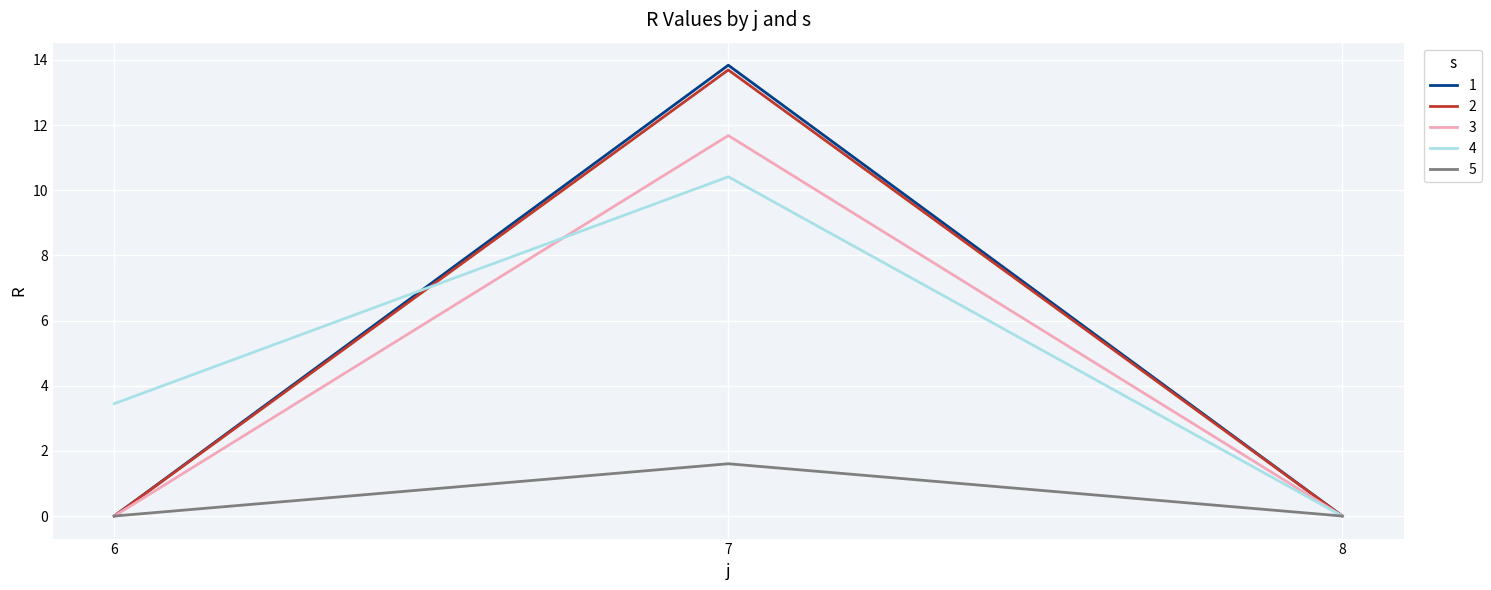

How many lines are shown in the chart?

5